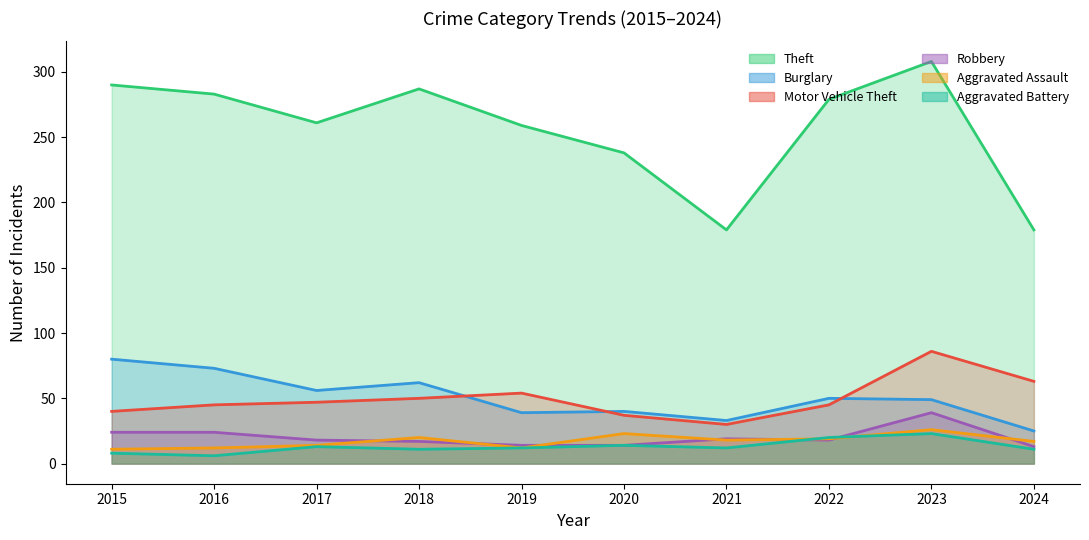

Reading left to right, what are all the values shown in this chart?

Theft: 2015=290	2016=283	2017=261	2018=287	2019=259	2020=238	2021=179	2022=279	2023=308	2024=179
Burglary: 2015=80	2016=73	2017=56	2018=62	2019=39	2020=40	2021=33	2022=50	2023=49	2024=25
Motor Vehicle Theft: 2015=40	2016=45	2017=47	2018=50	2019=54	2020=37	2021=30	2022=45	2023=86	2024=63
Robbery: 2015=24	2016=24	2017=18	2018=17	2019=14	2020=14	2021=19	2022=18	2023=39	2024=13
Aggravated Assault: 2015=11	2016=12	2017=14	2018=20	2019=12	2020=23	2021=18	2022=19	2023=26	2024=17
Aggravated Battery: 2015=8	2016=6	2017=13	2018=11	2019=12	2020=14	2021=12	2022=20	2023=23	2024=11